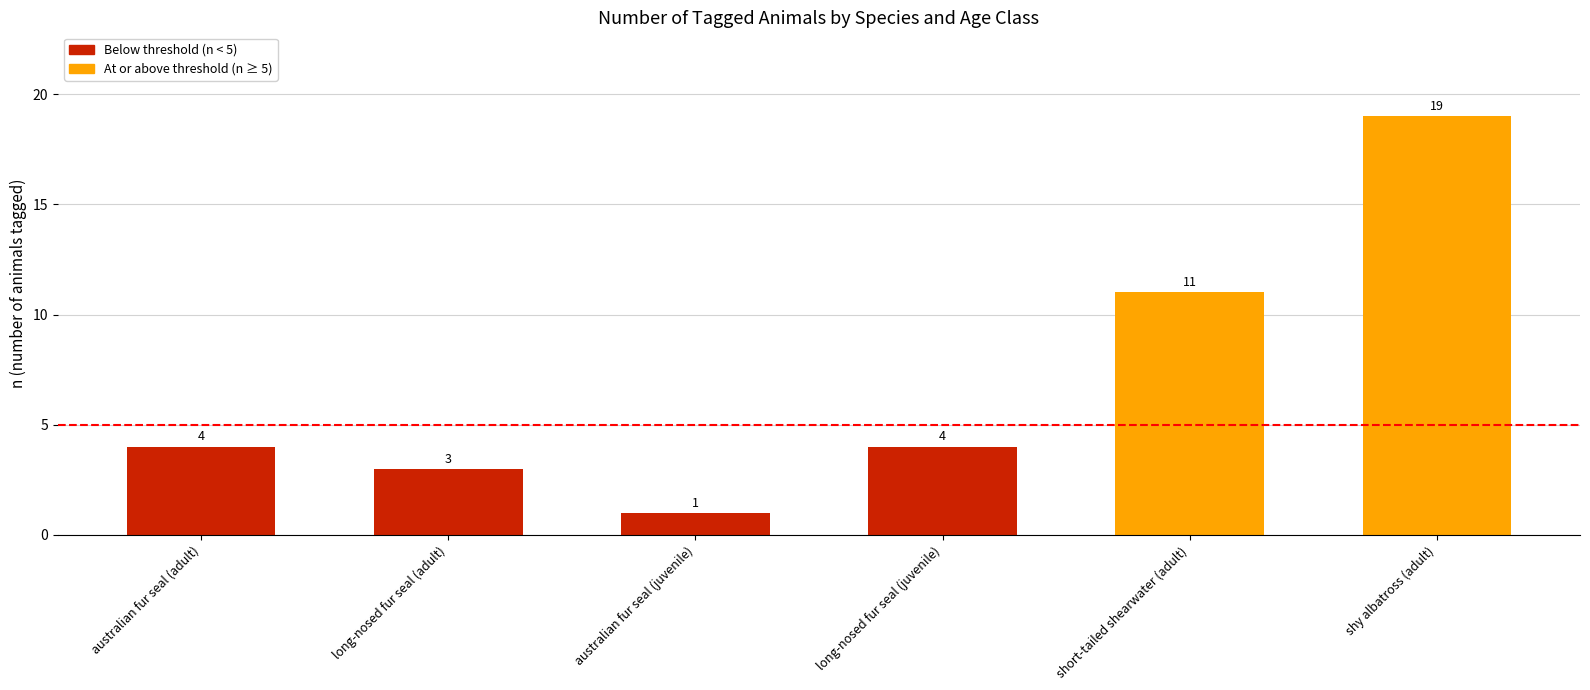

Read the value at shy albatross (adult), to the nearest 5.

20